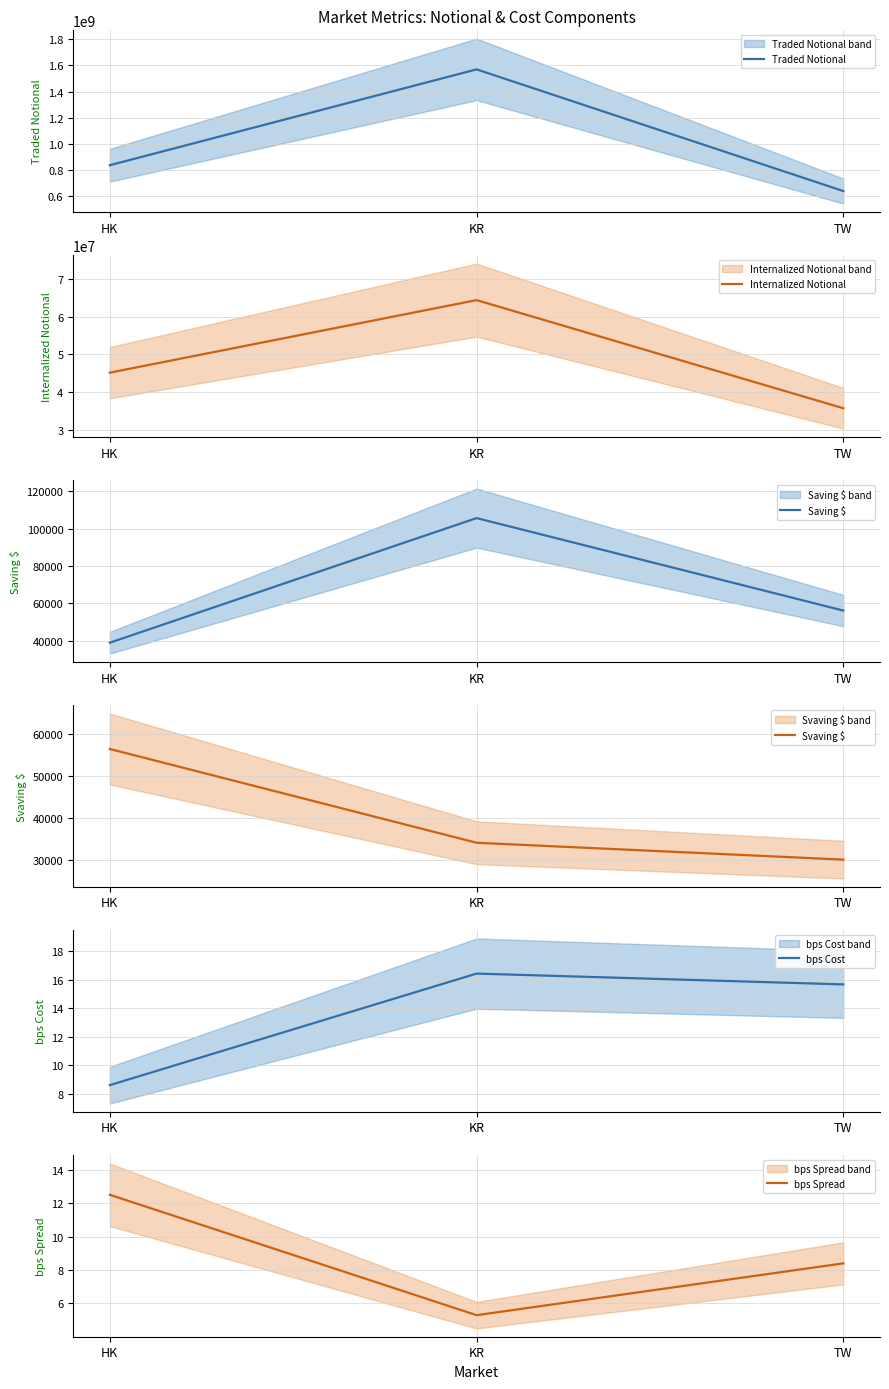

Is it true that Traded Notional equals 1569263540.7 at KR?

True